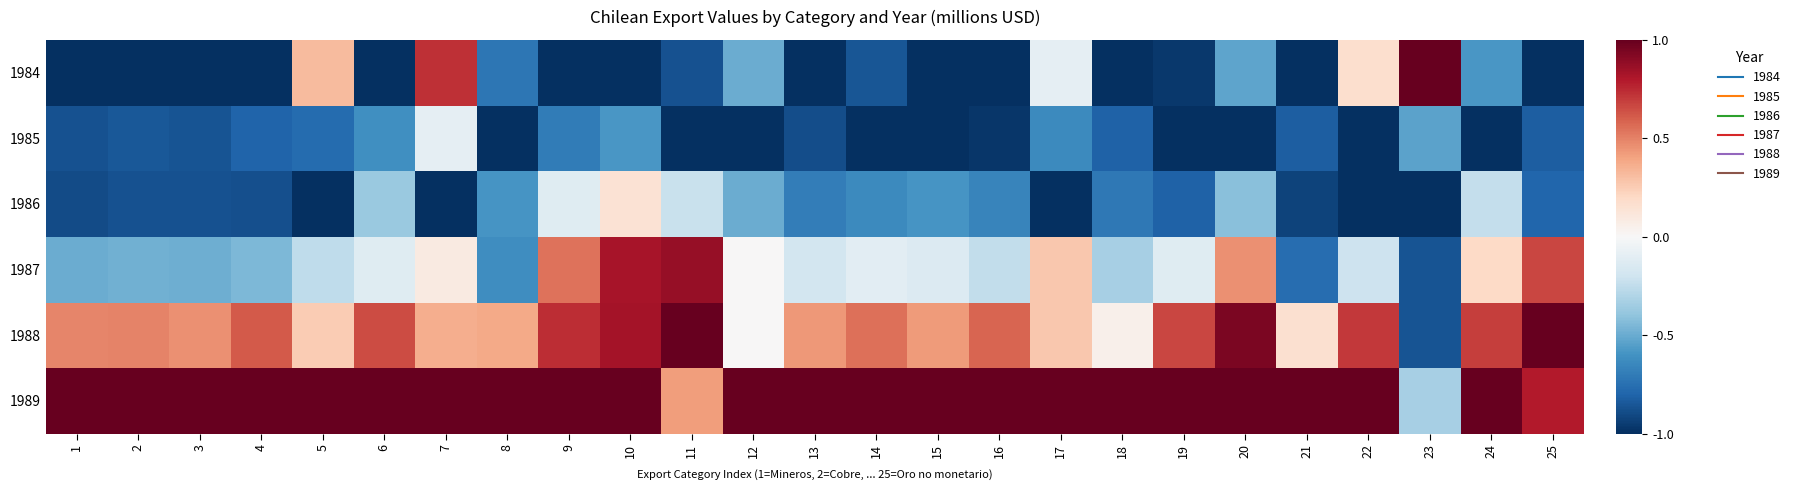

Which series changed the most between 2 and 10?

1987